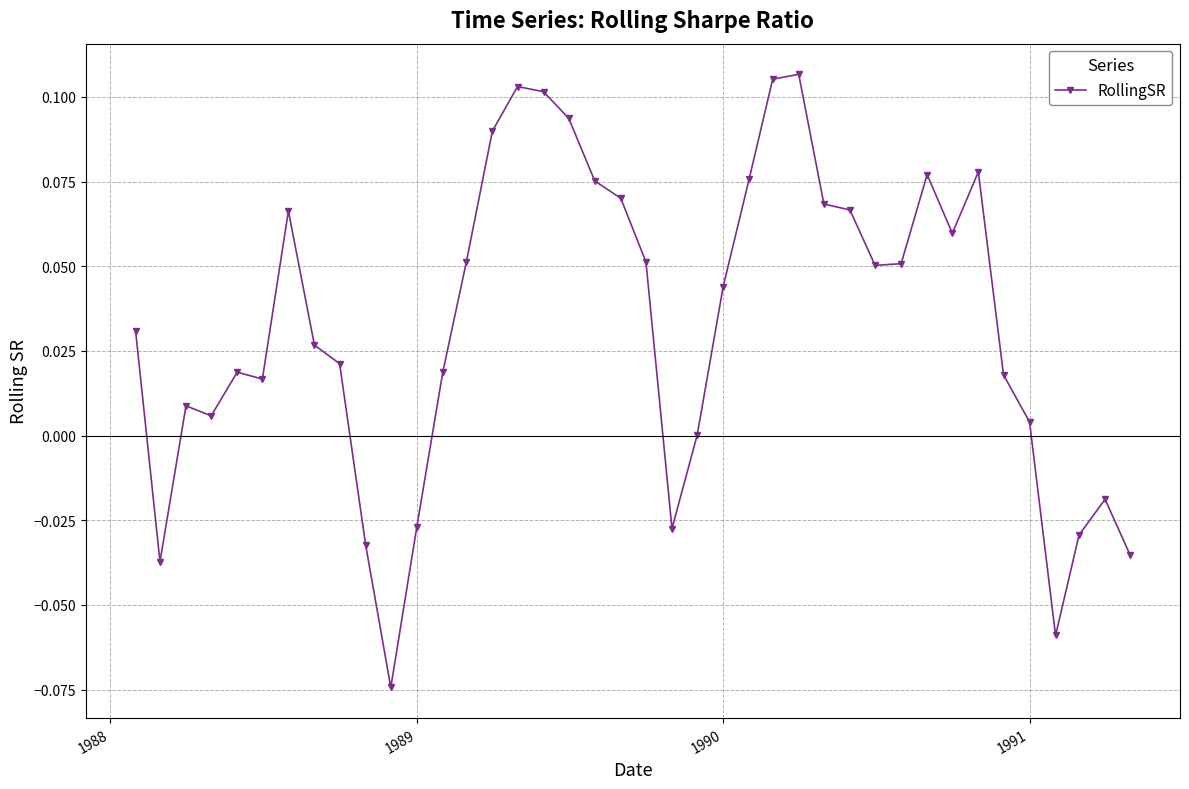

What is the sum of all values?

1.3